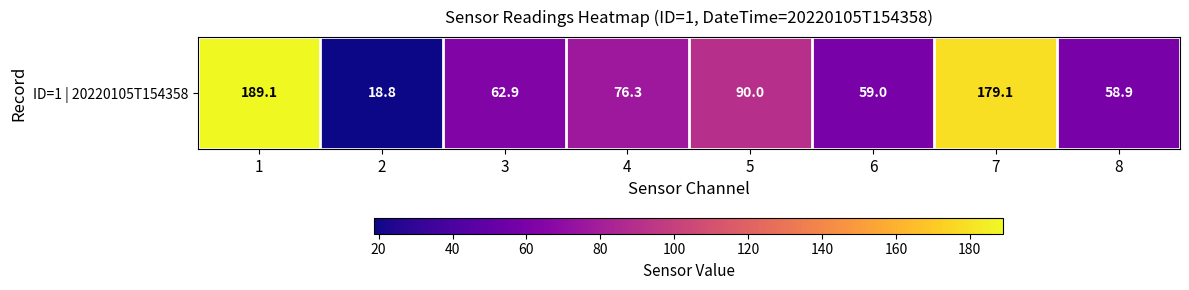

What is the greatest value displayed?

189.1